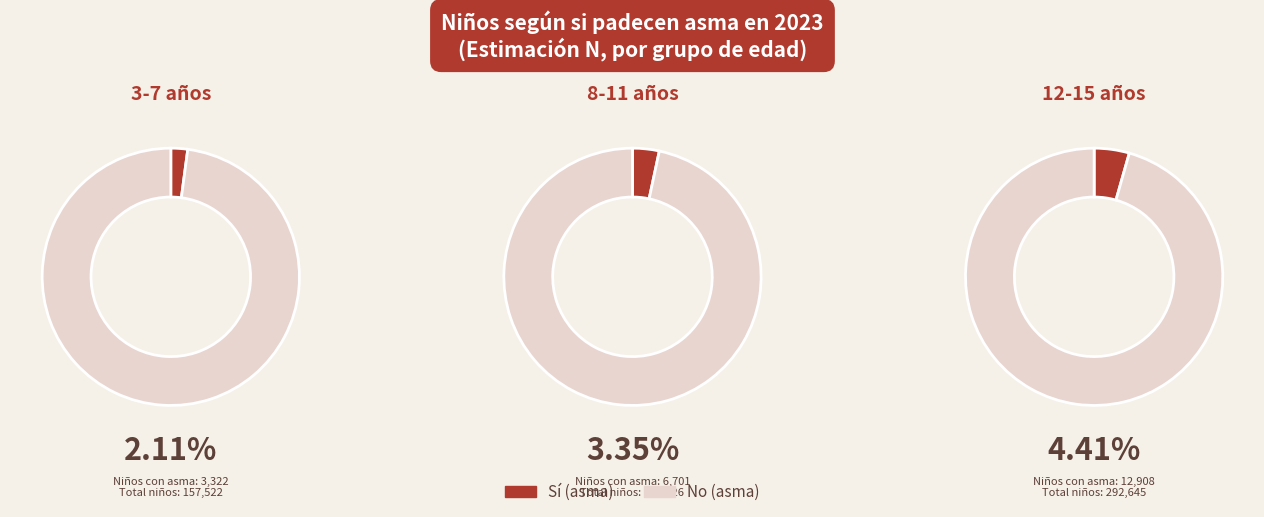

Is there a majority slice in this chart?

Yes